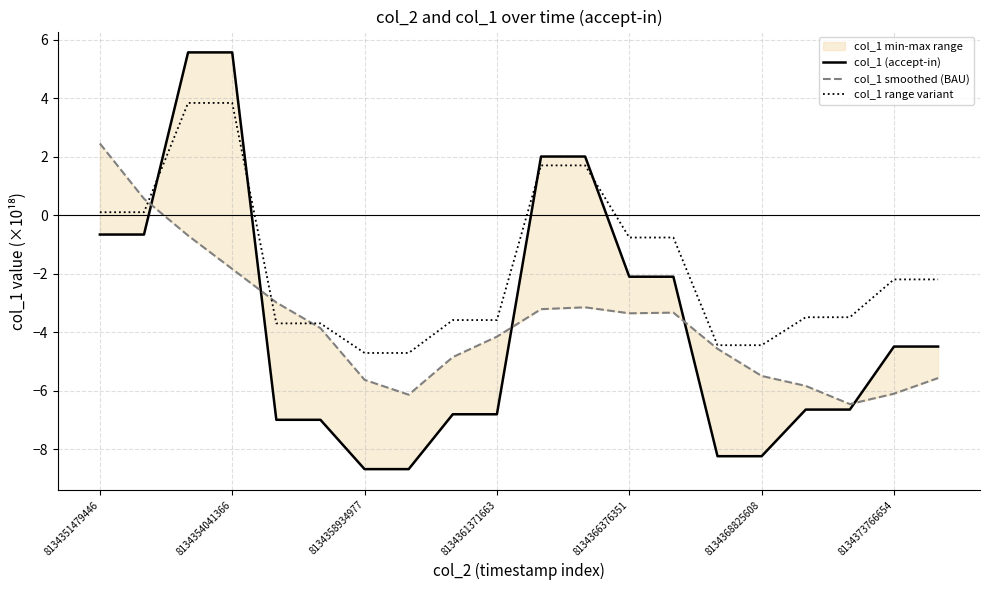

How many lines are shown in the chart?

3